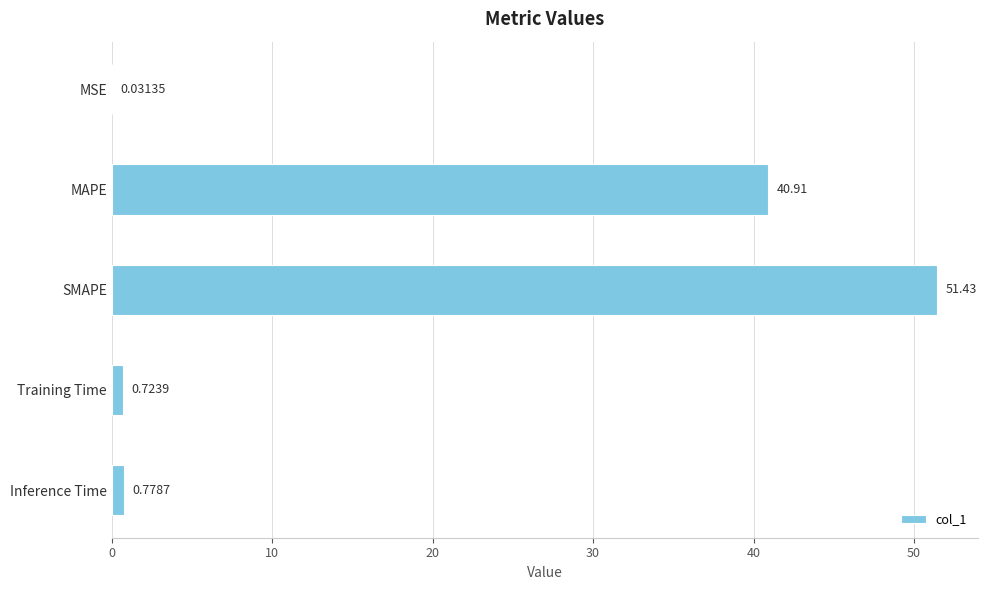

Which category has the highest value across all series?

SMAPE